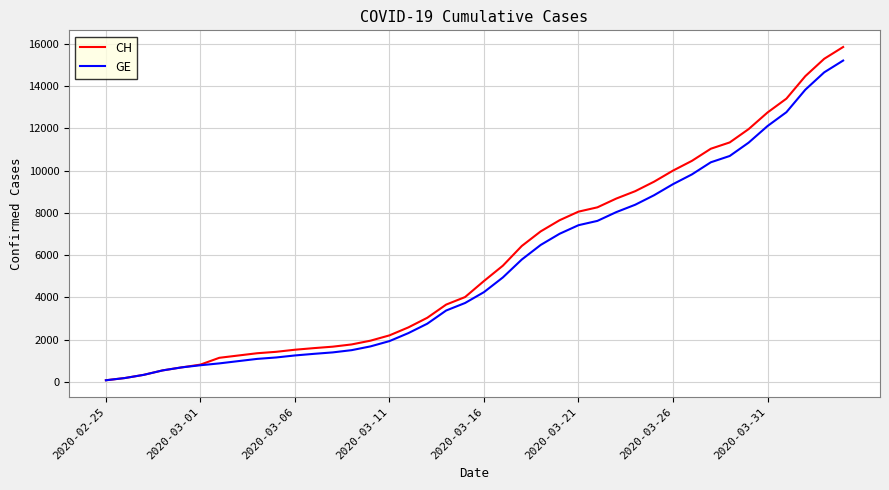

What is the maximum value for GE?

15219